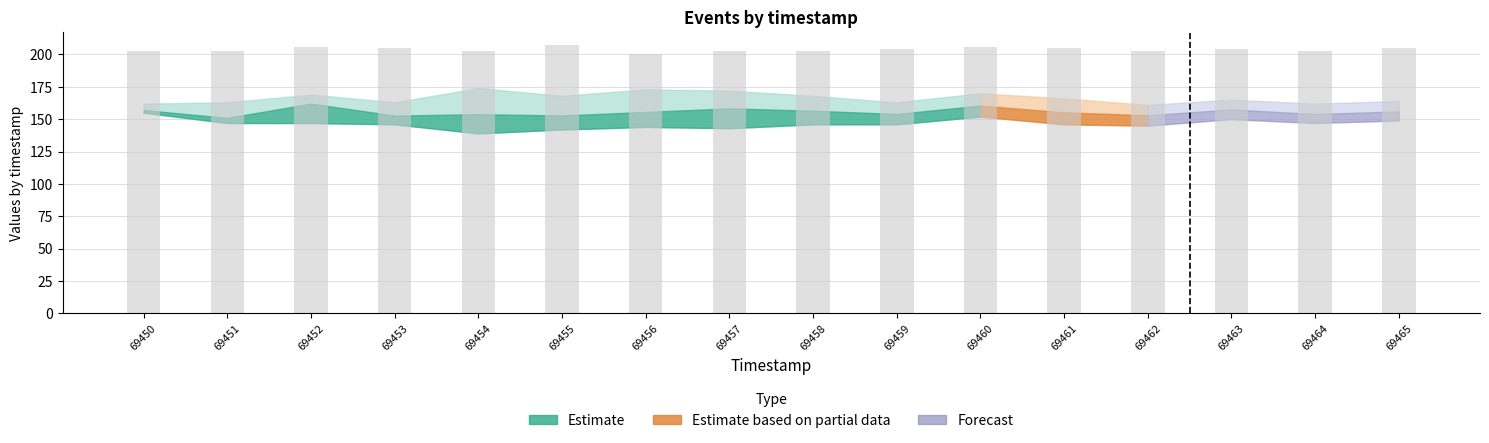

Are the bars grouped side by side (vs. stacked)?

No